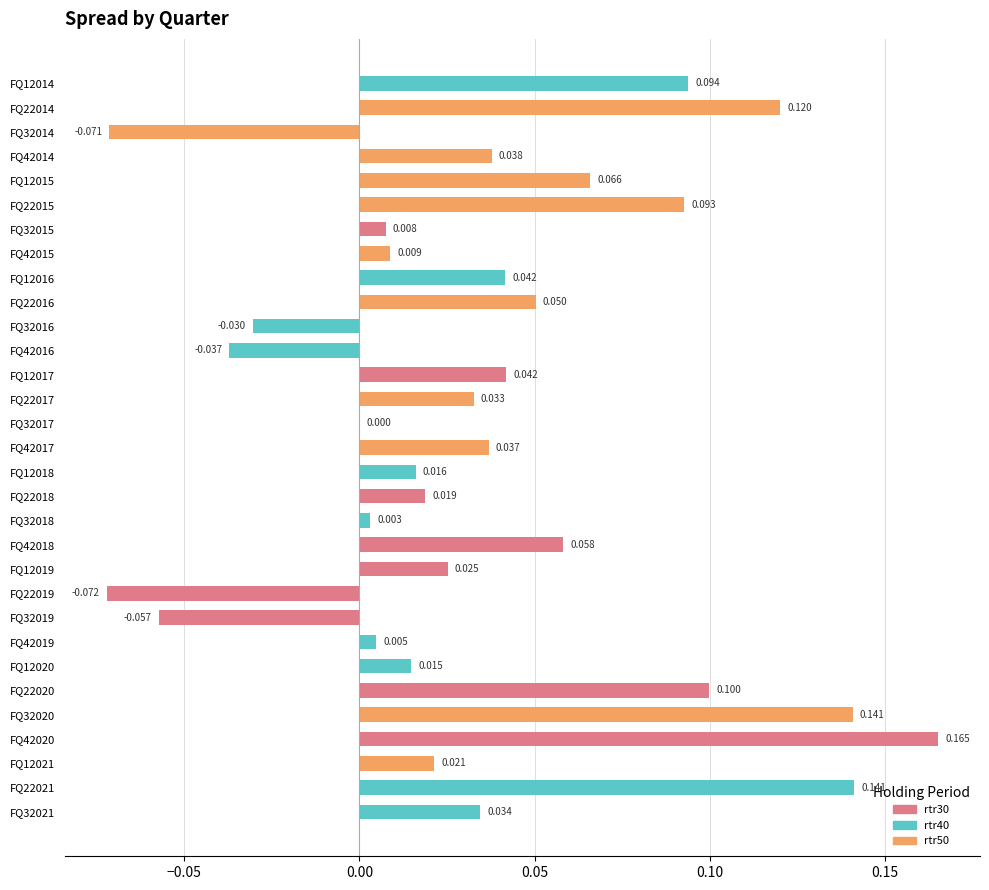

How many values exceed 0?

26